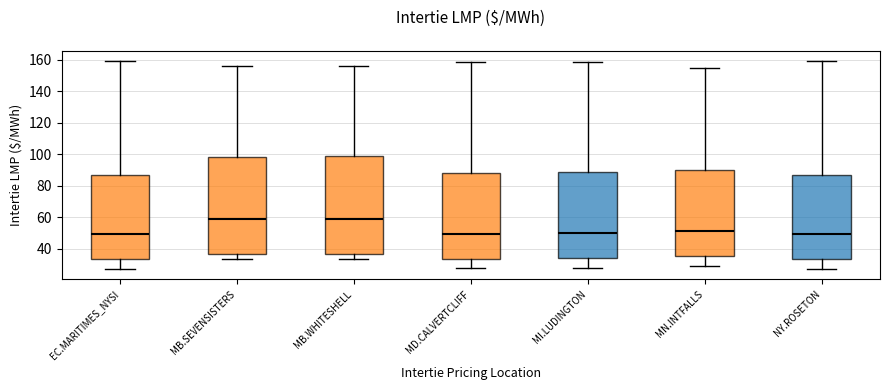

Reading left to right, read every box against the y-axis: the position of its median line, the range the box covers, and the ends of its whiskers. The values are not printed on the chart, so give them approximately, as read against the axis.

EC.MARITIMES_NYSI: median 50, box 34 to 88, whiskers 28 to 160
MB.SEVENSISTERS: median 58, box 36 to 98, whiskers 34 to 156
MB.WHITESHELL: median 60, box 36 to 98, whiskers 34 to 156
MD.CALVERTCLIFF: median 50, box 34 to 88, whiskers 28 to 160
MI.LUDINGTON: median 50, box 34 to 88, whiskers 28 to 160
MN.INTFALLS: median 52, box 36 to 90, whiskers 30 to 156
NY.ROSETON: median 50, box 34 to 88, whiskers 28 to 160